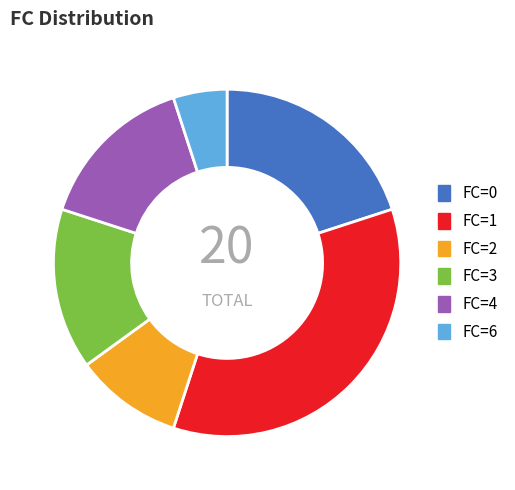

Between FC=6 and FC=2, which is larger?

FC=2